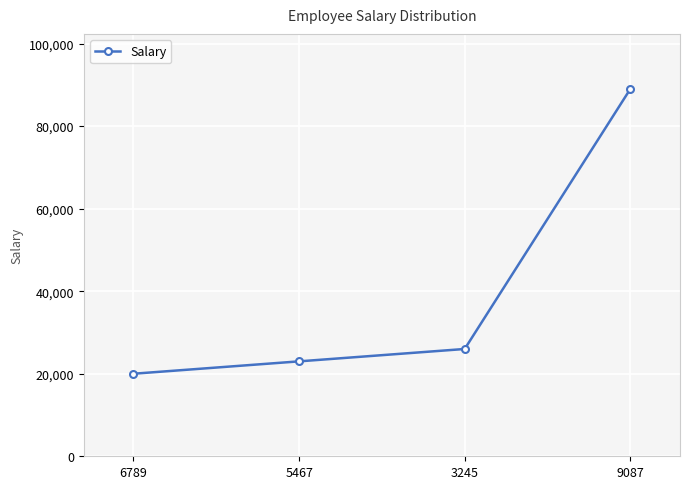

What is the value of the 1st point from the left?

20000